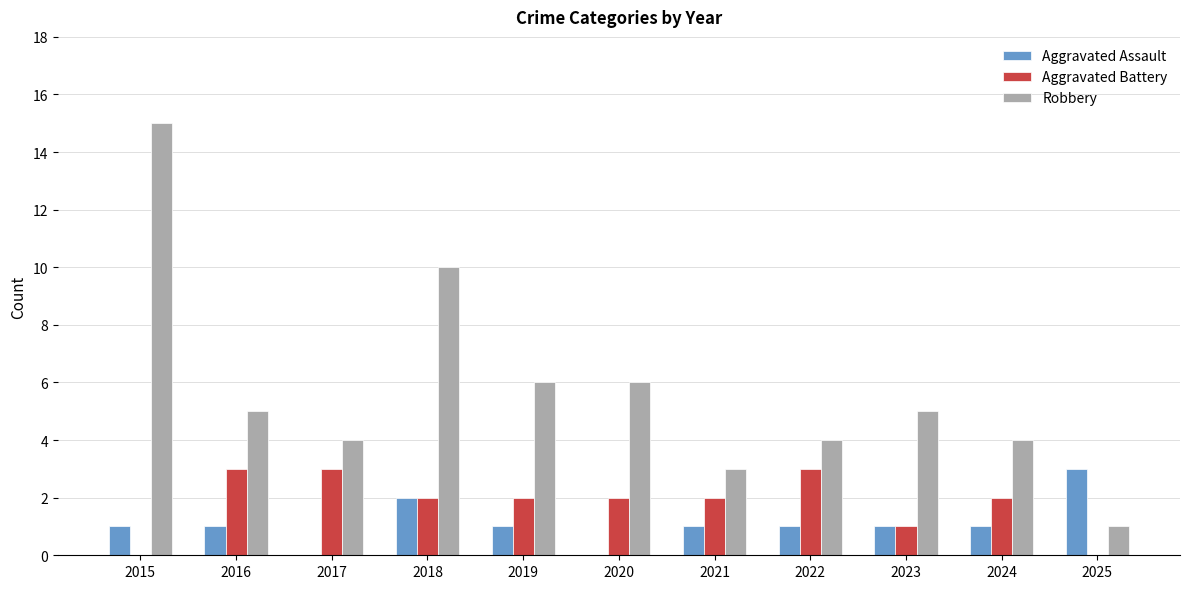

Count the Aggravated Battery values in the range 1 to 3.

9